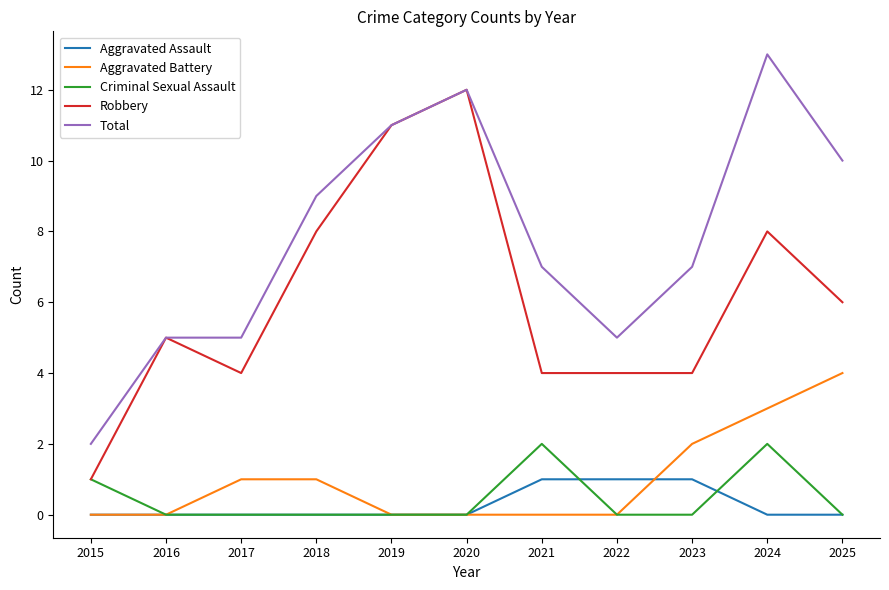

What is the difference between the maximum and second lowest values in the Robbery series?

8